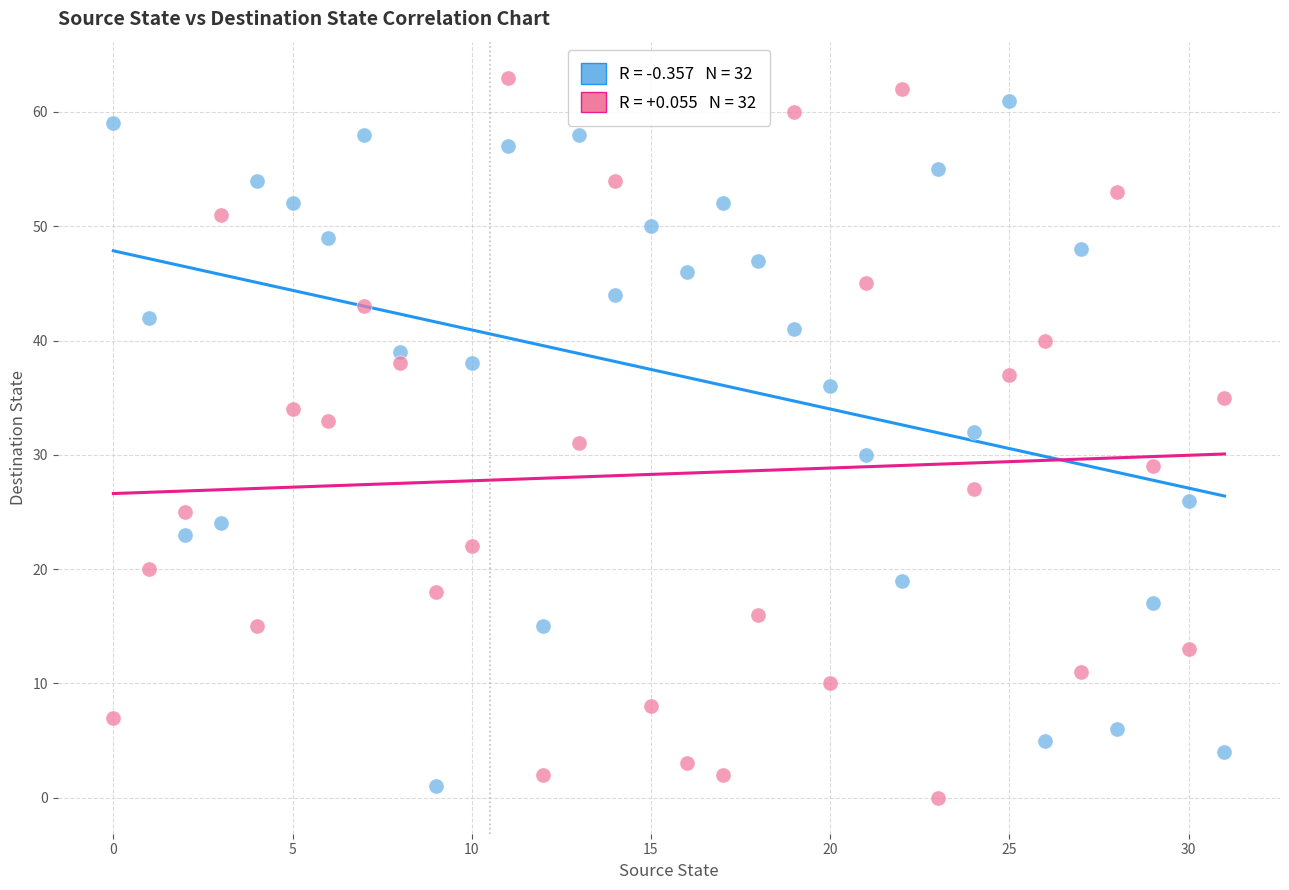

Across all data points, what is the range of Y values (max minus min)?

63